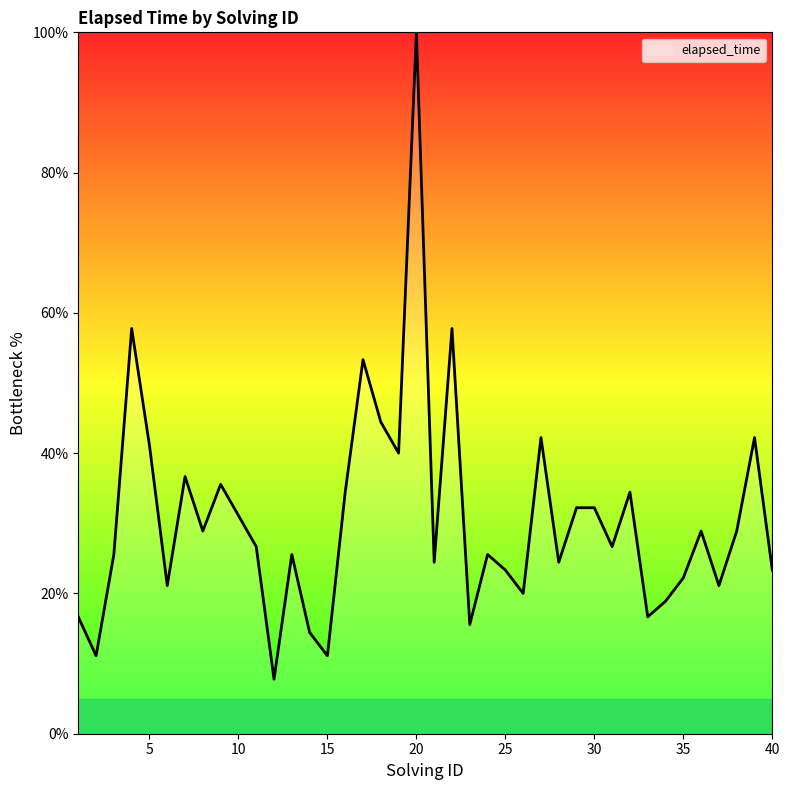

How many interior local valleys (lower than both neighbors) does the data have?

13